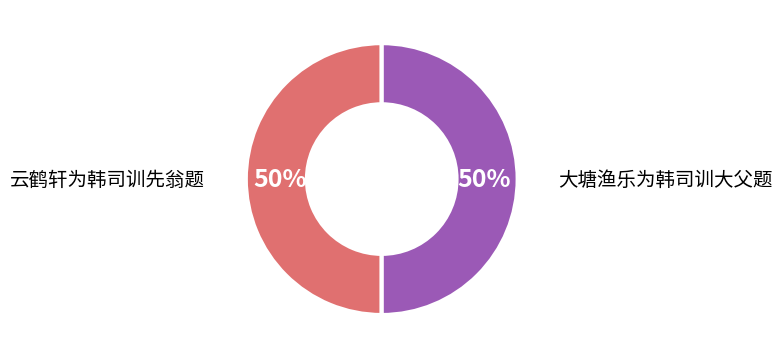

How many slices are in this pie chart?

2